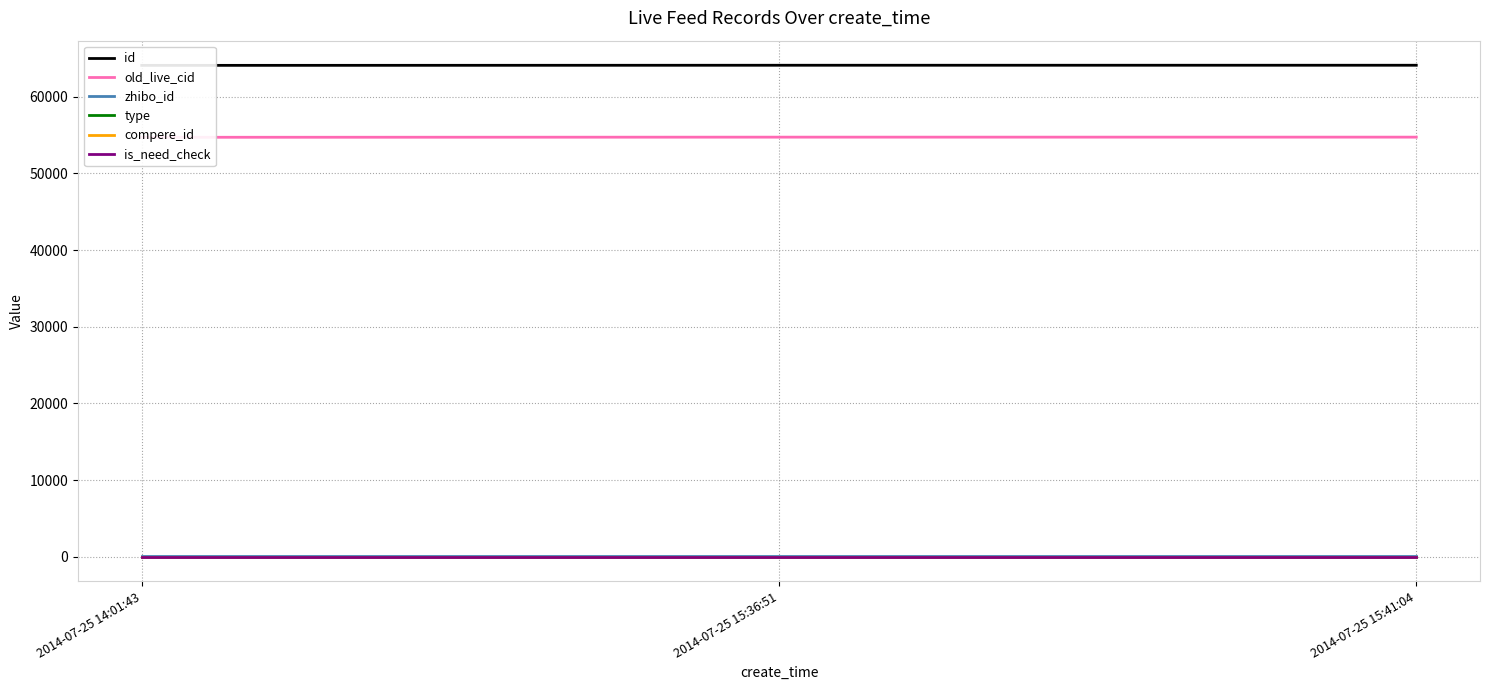

At how many categories does at least one series exceed 12521?

3